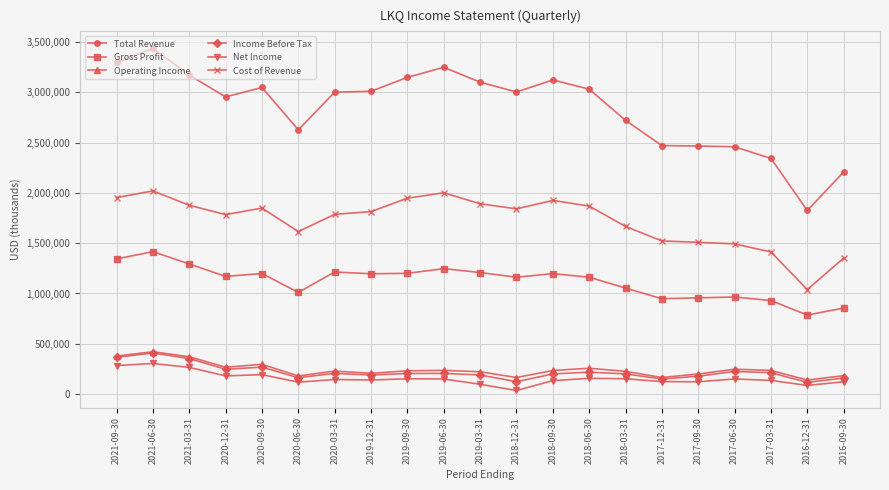

The value of Total Revenue at 2017-09-30 is 3456406. True or false?

False